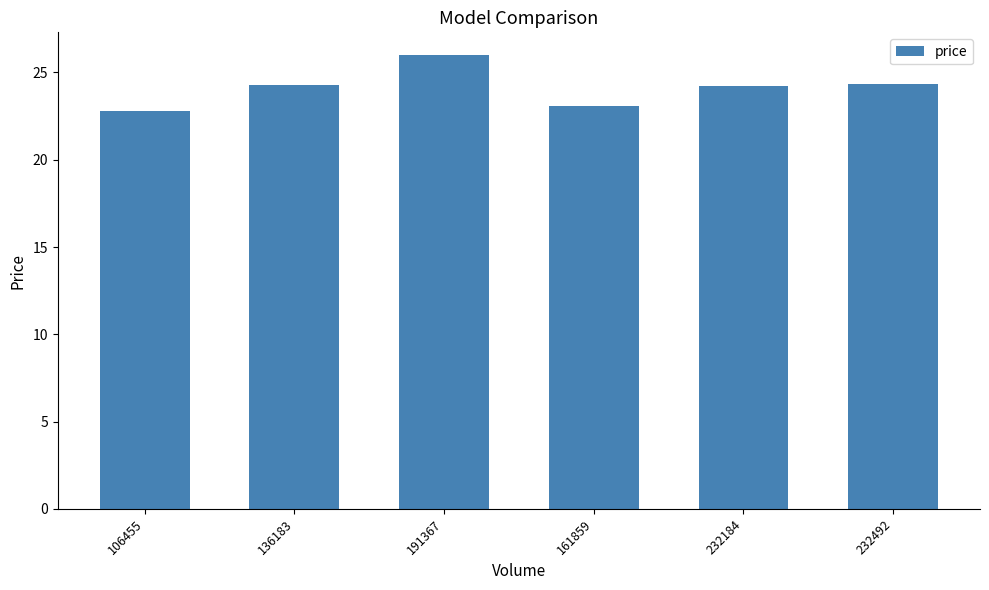

Which label corresponds to the largest value in the chart?

191367